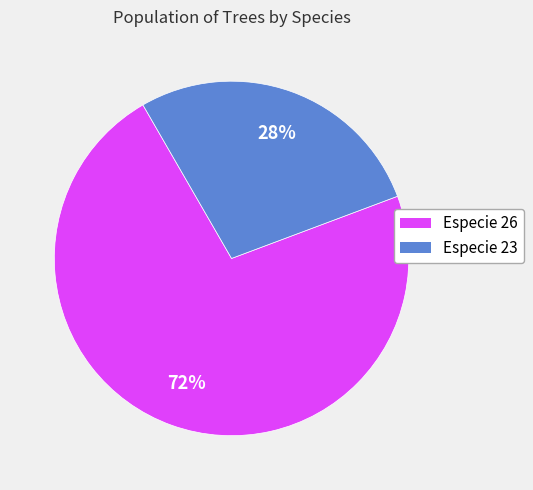

Is there a majority slice in this chart?

Yes